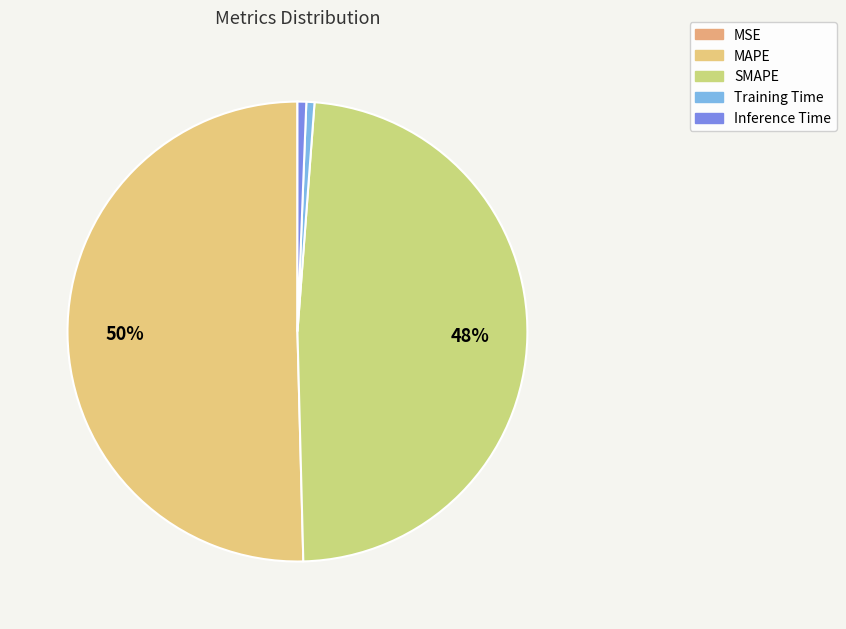

Count the number of slices in the pie.

5